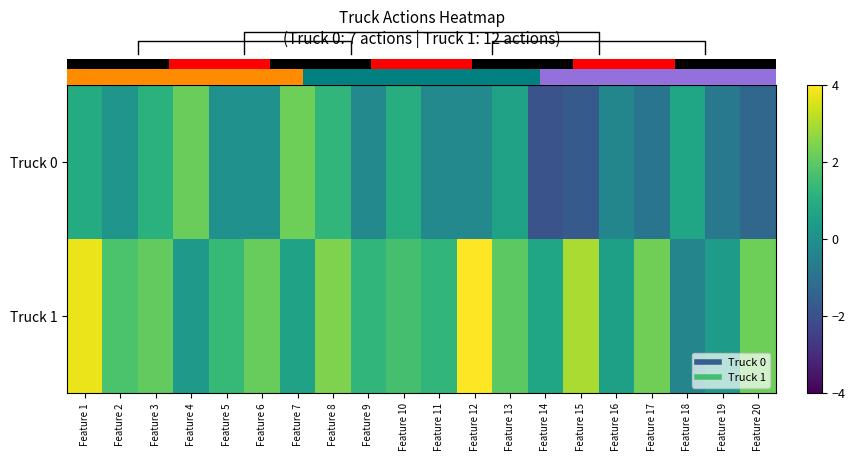

At which category does the chart reach its peak across all series?

Feature 12